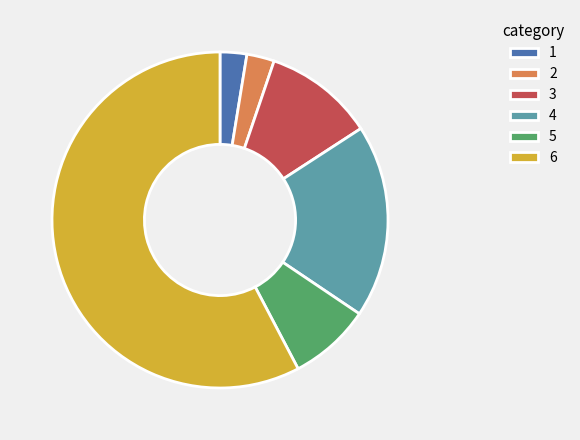

What is the ratio of the value at 3 to the value at 2?

4.0